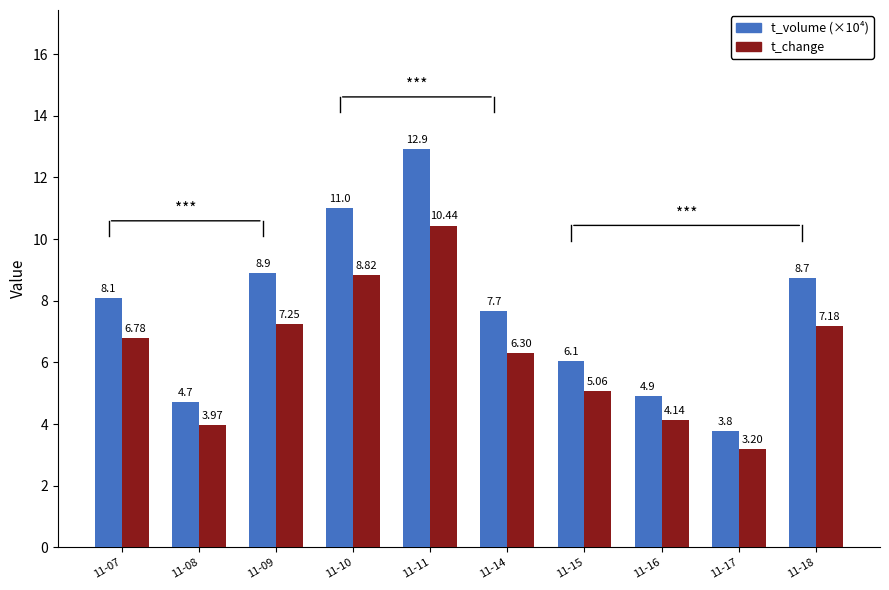

At which label does t_change first exceed 6?

11-07